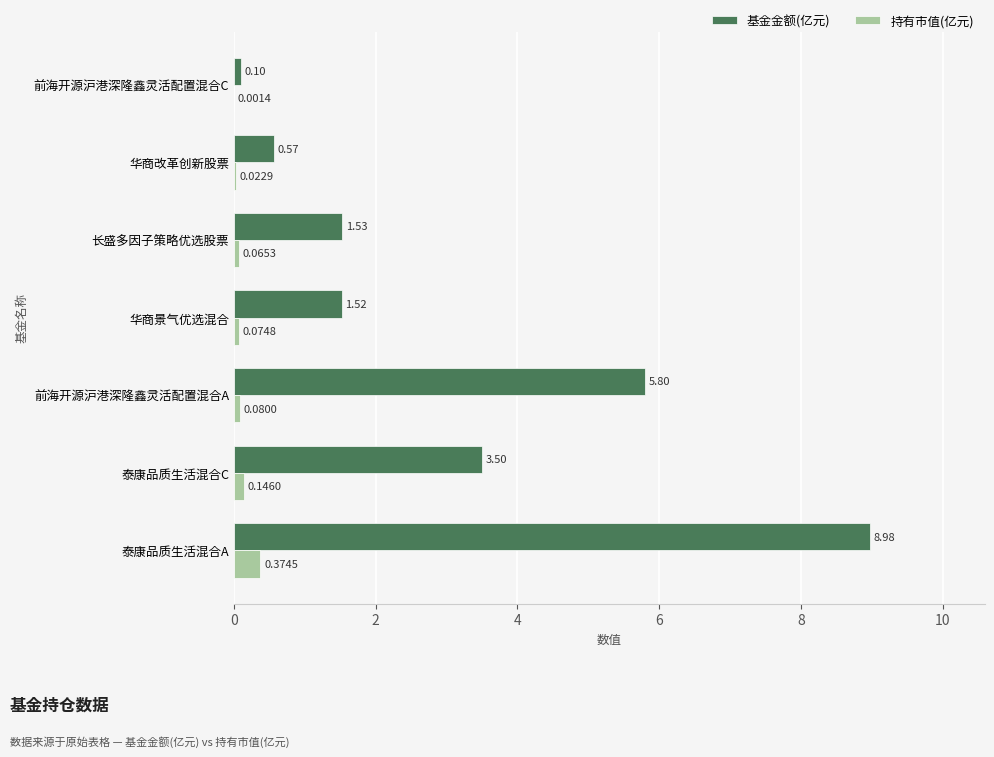

What is the sum of all 基金金额(亿元) values?

22.0